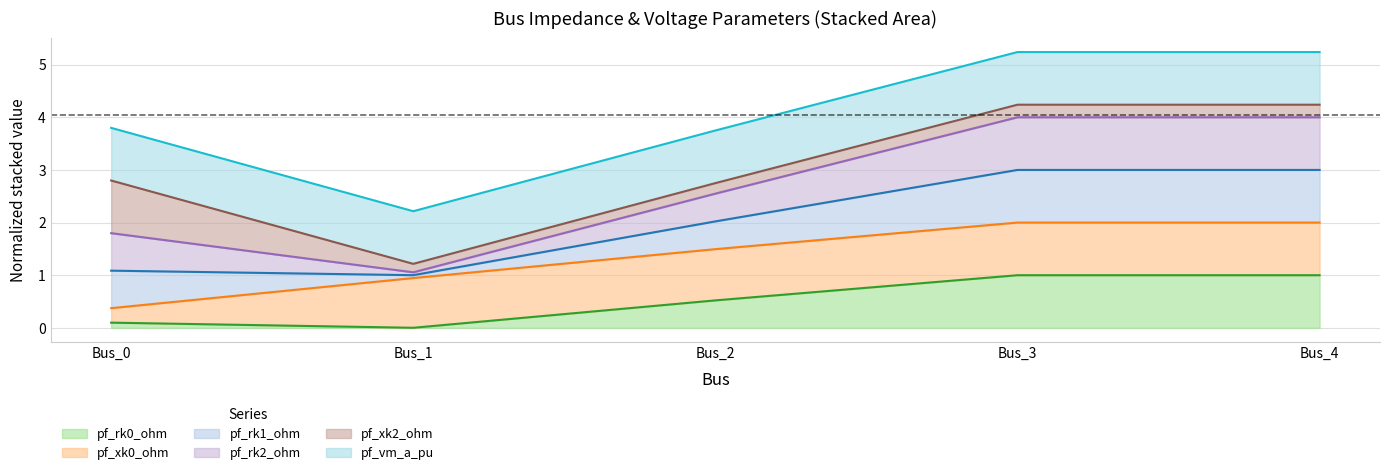

Does the chart have visible grid lines?

Yes